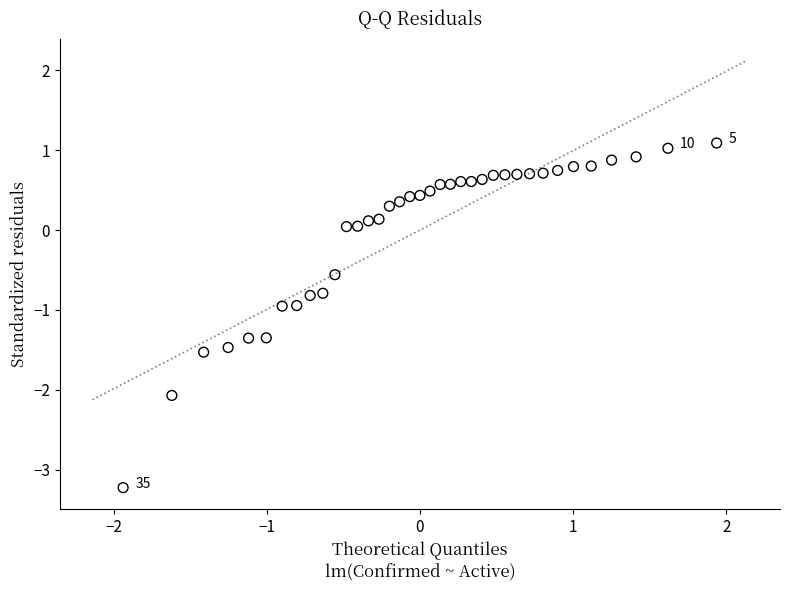

What is the range of Y values (max minus min)?

4.3